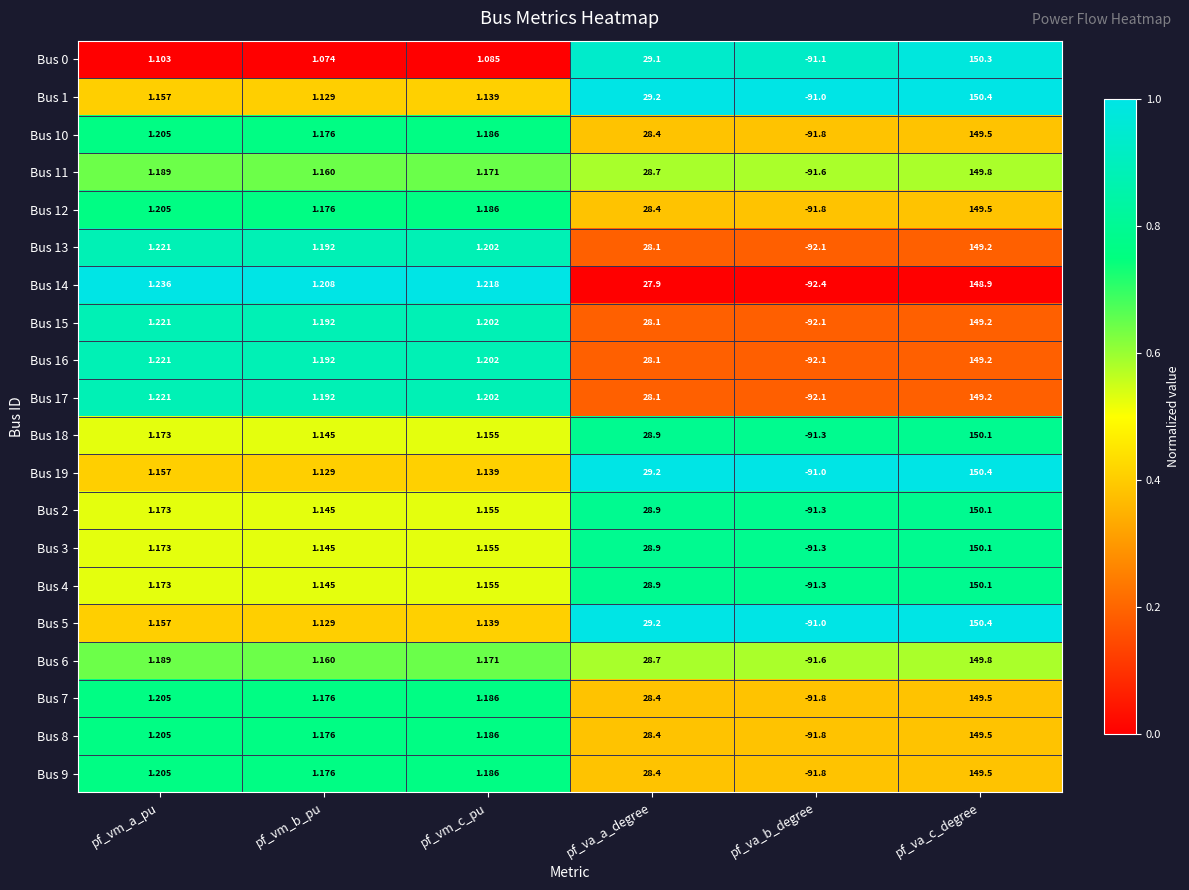

Rank the categories by Bus 5 value from highest to lowest.

pf_va_c_degree, pf_va_a_degree, pf_vm_a_pu, pf_vm_c_pu, pf_vm_b_pu, pf_va_b_degree